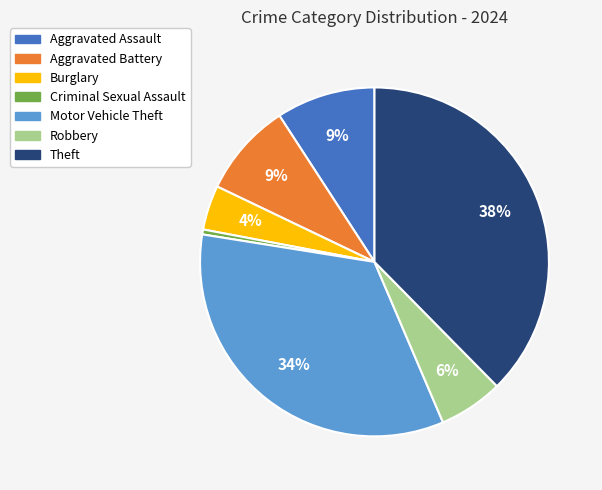

What is the largest slice in the pie chart?

Theft